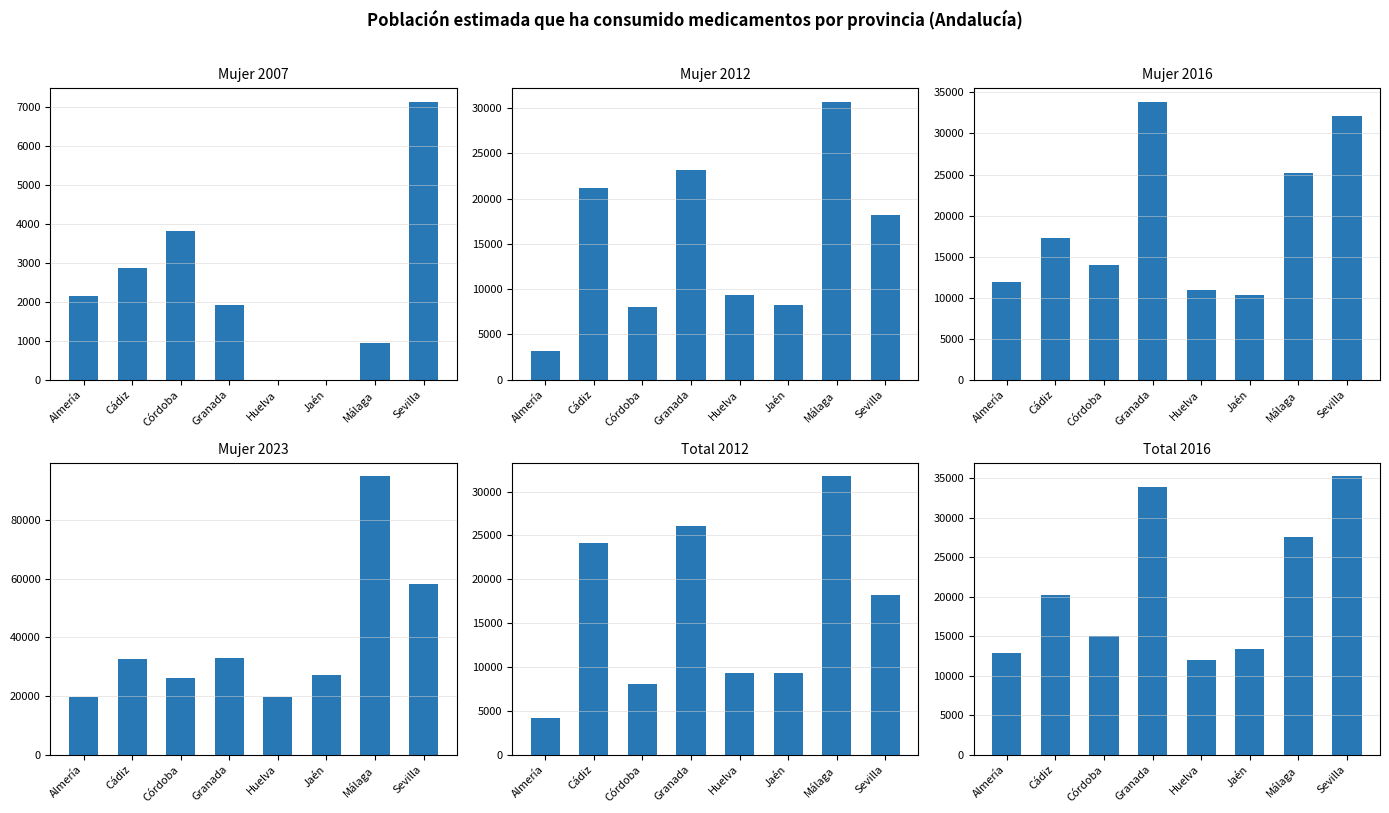

Does the chart contain any negative values?

No